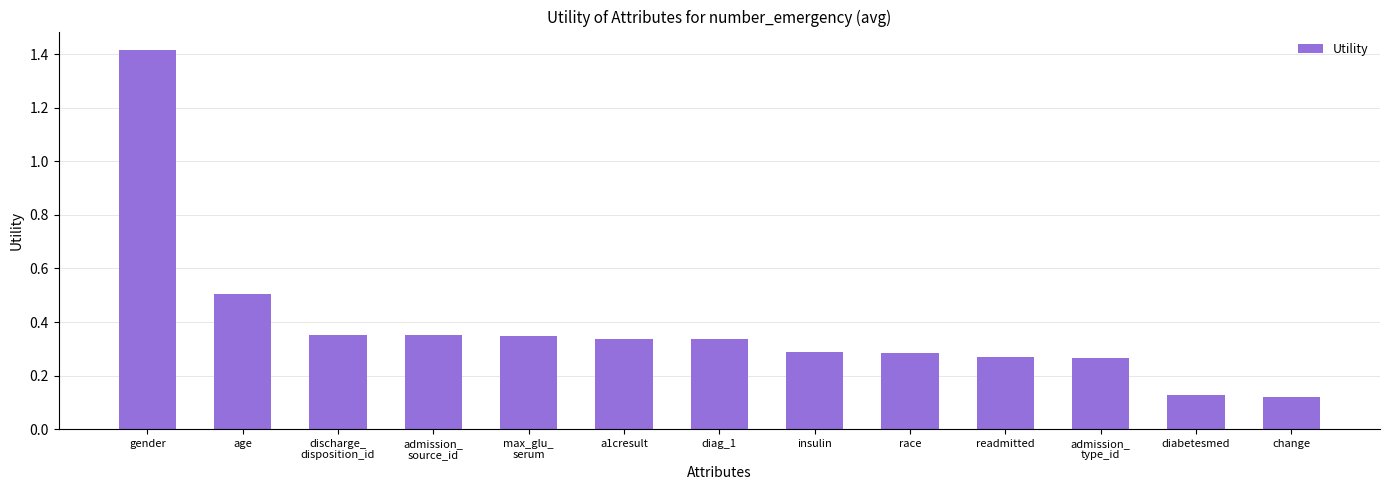

What position from the right is admission_
source_id?

10